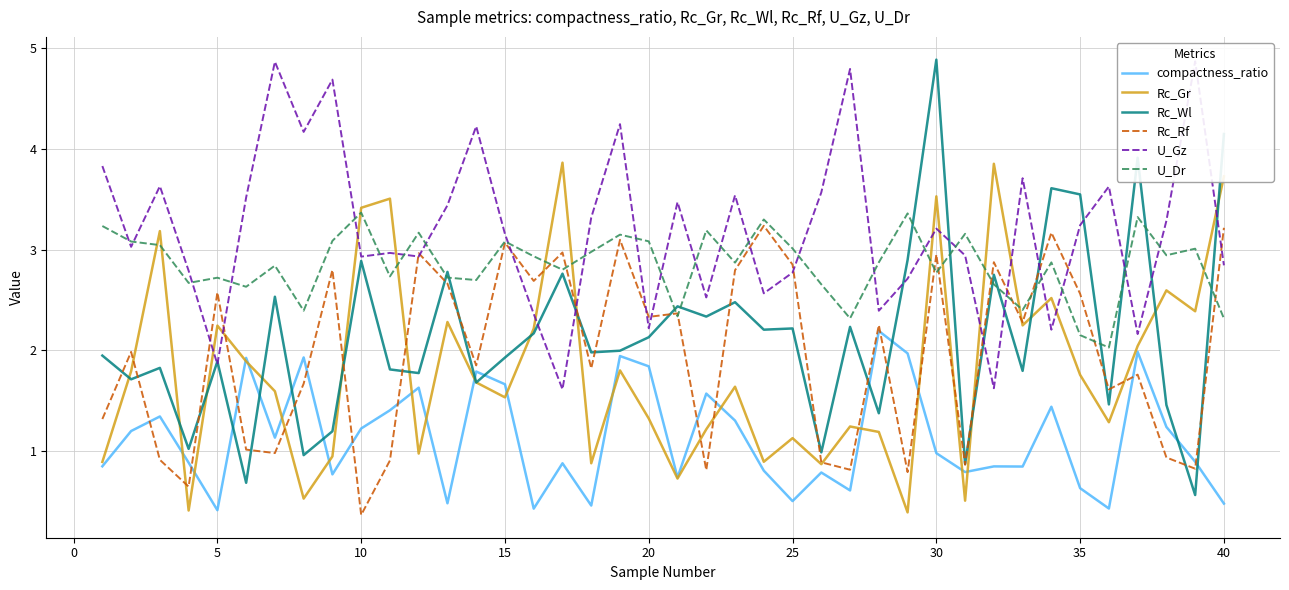

Is it true that U_Dr equals 1.7 at 10?

False